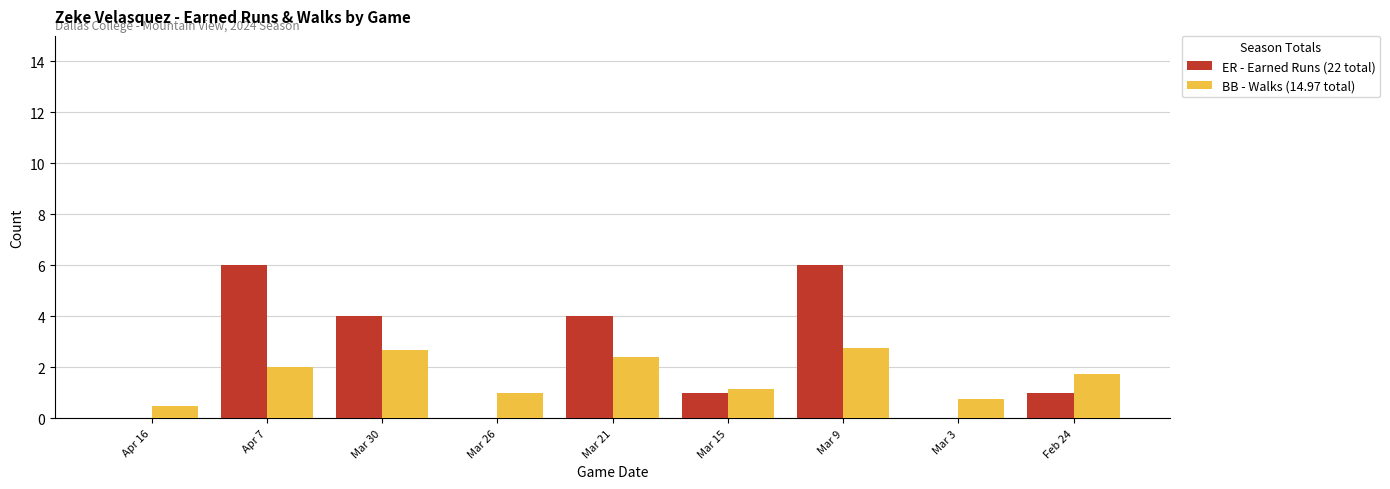

Count the number of data series in this chart.

2